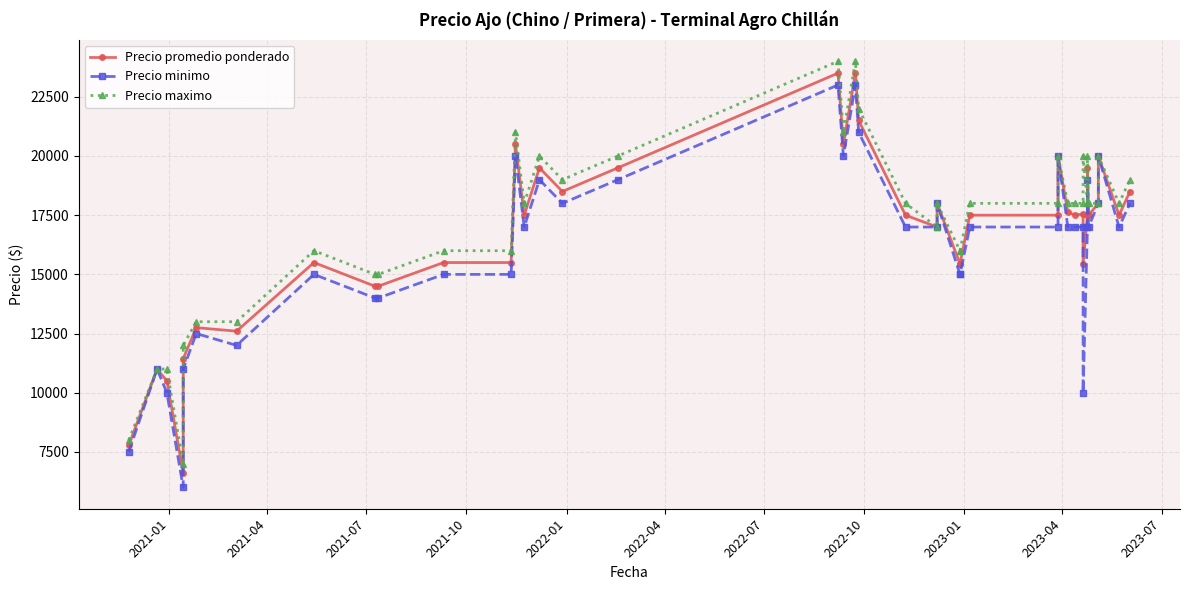

What is the value of the Precio minimo point at the 36th from the left?

17000